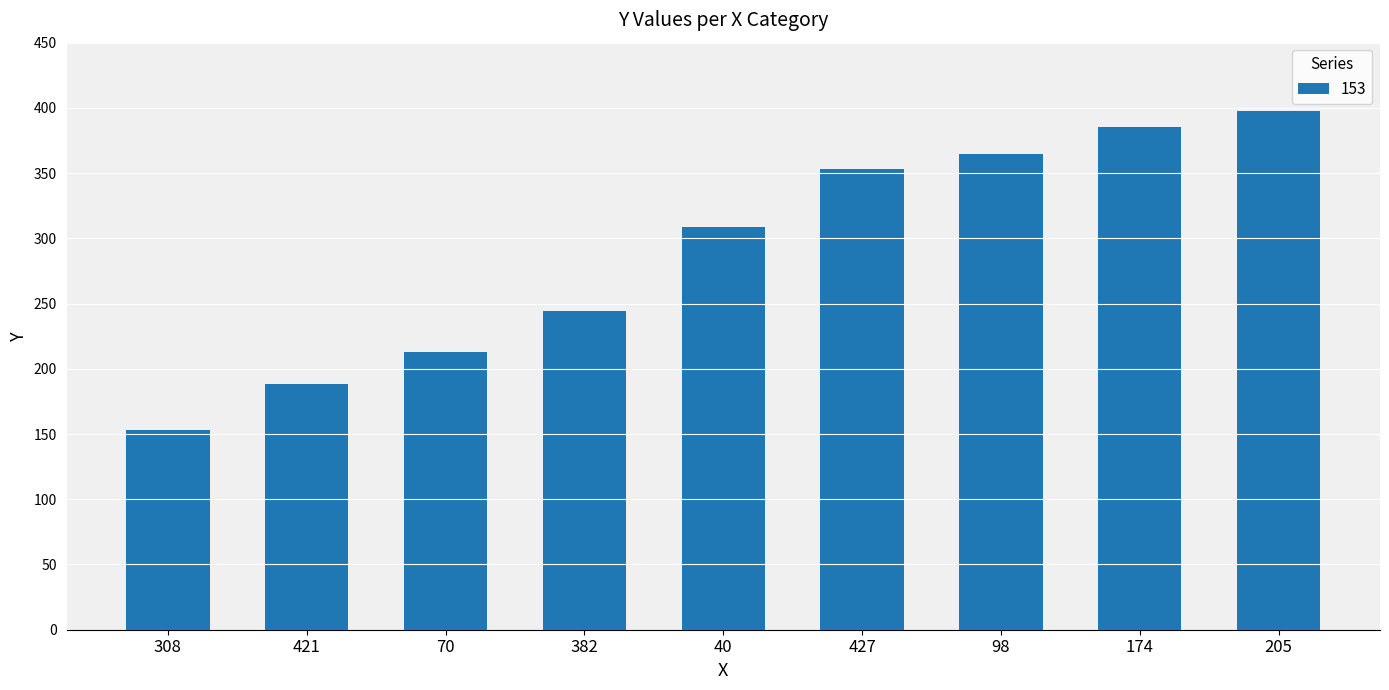

What is the difference between the maximum and second lowest values?

210